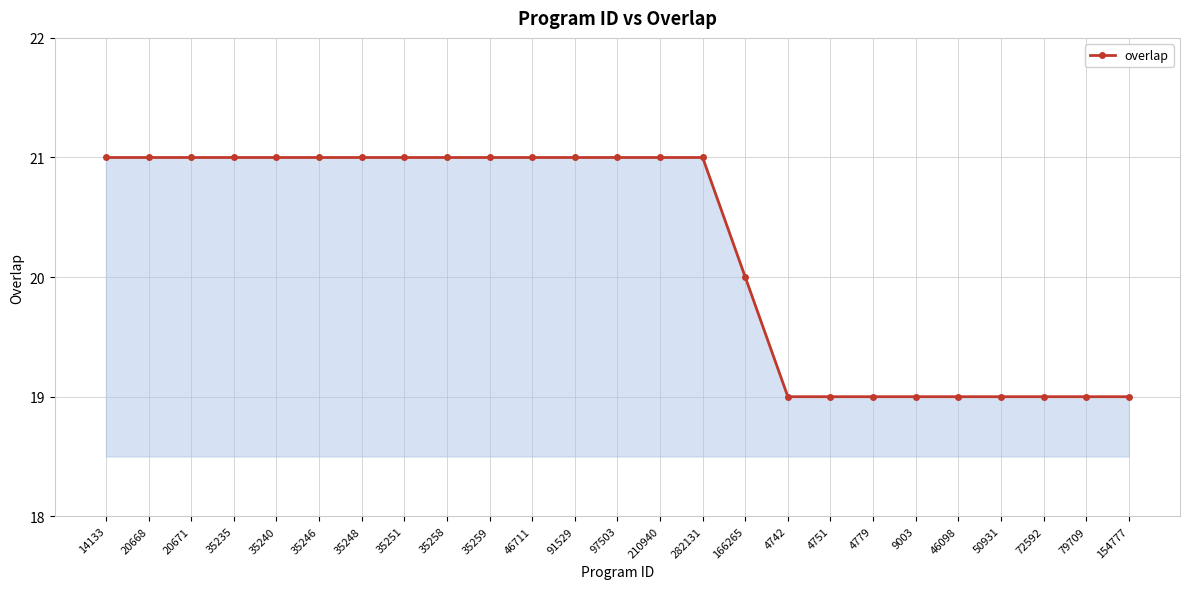

What is the maximum value shown in the chart?

21